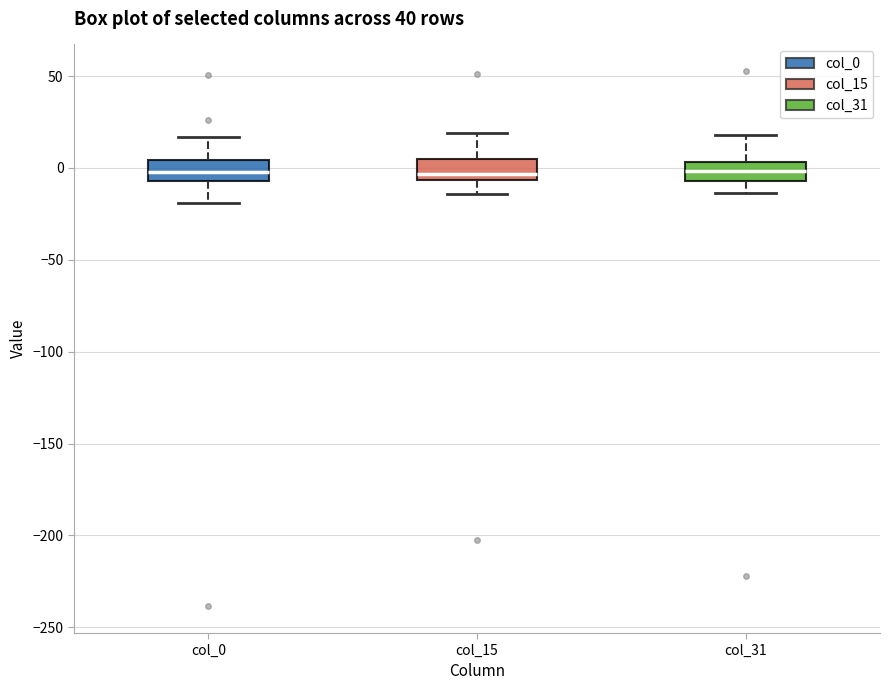

Reading left to right, transcribe this box plot: for each box, give where its median line is, the range the box spans, and where its two whiskers end, as read against the y-axis. The values are not printed on the chart, so give them approximately, as read against the axis.

col_0: median 0, box -5 to 5, whiskers -20 to 15
col_15: median -5 (just above the box's lower edge), box -5 to 5, whiskers -15 to 20
col_31: median 0, box -5 to 5, whiskers -15 to 20